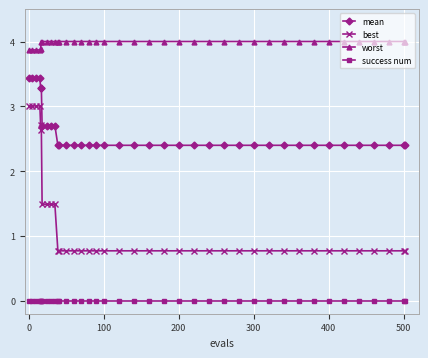

What is the greatest value displayed?

4.0